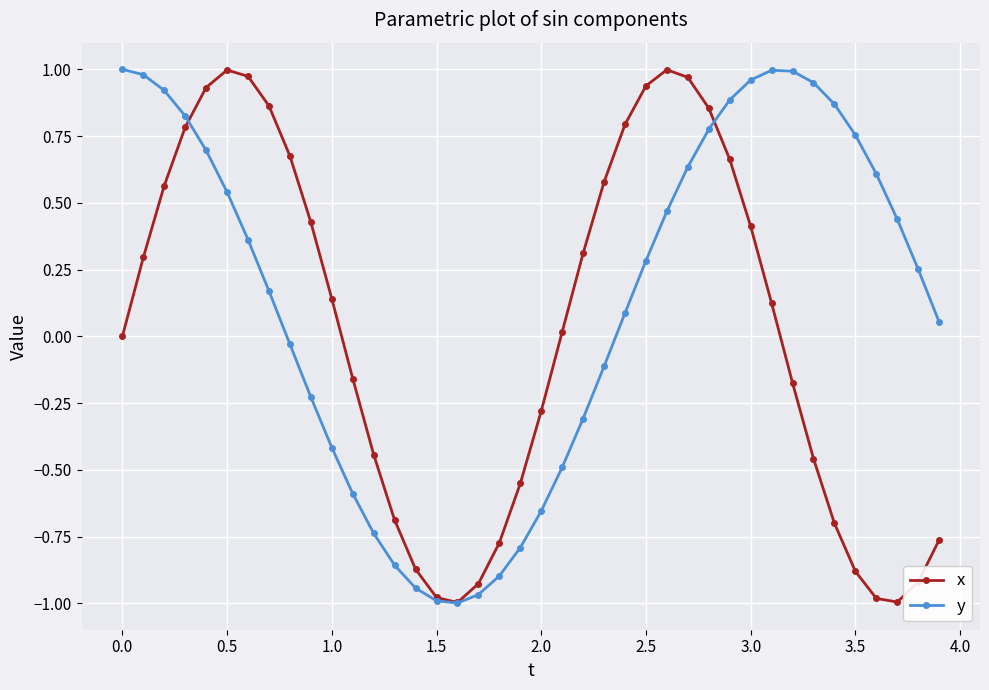

True or false: x has more than 2 points higher than both neighbors.

False